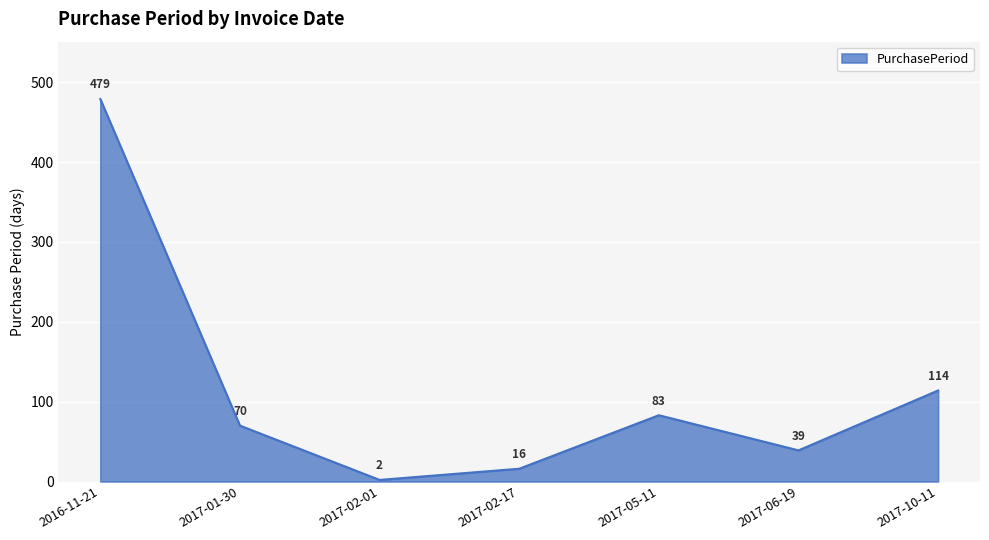

Count the number of categories in the chart.

7